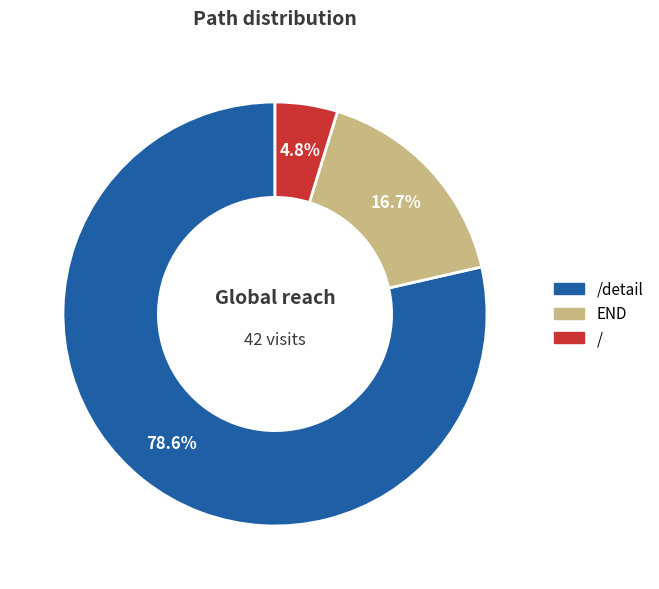

Is there any slice that represents more than half of the pie?

Yes